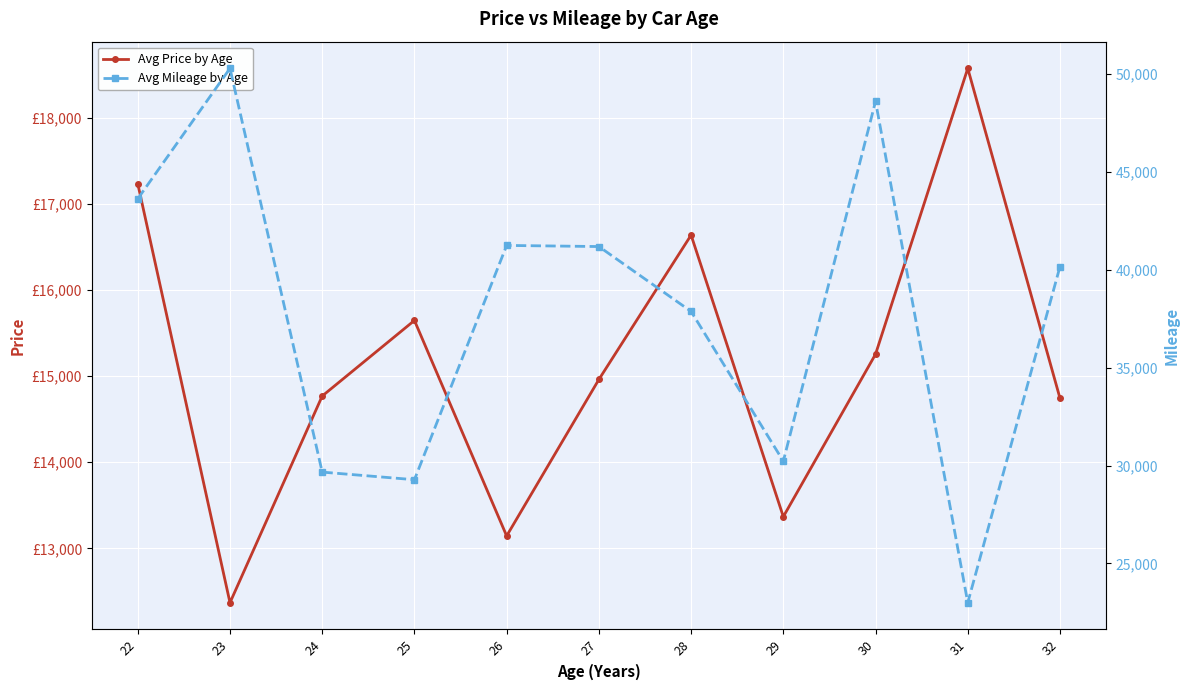

Where is Avg Price by Age nearest to the value 15470?

25